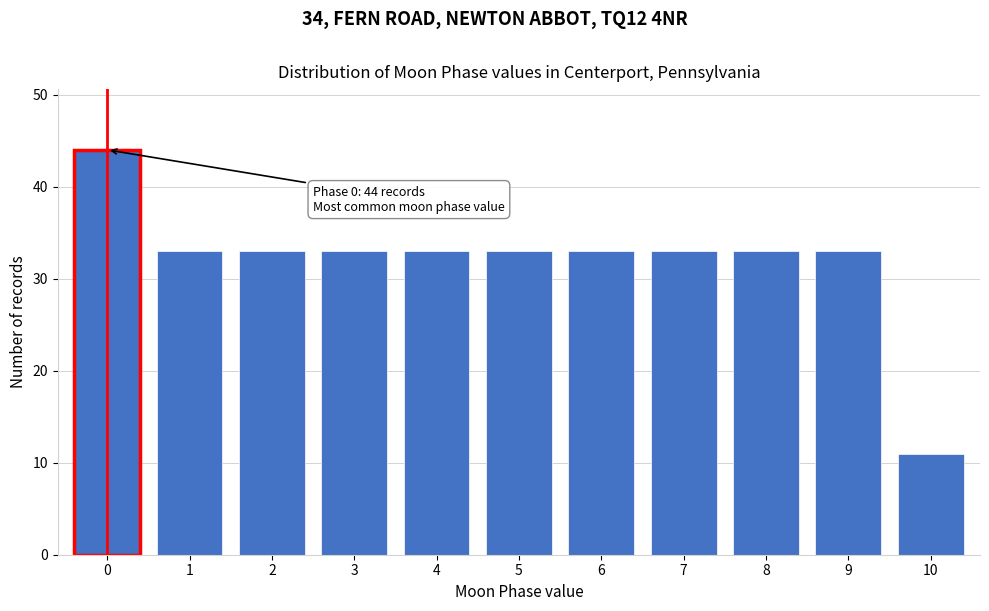

Reading left to right, transcribe all the data shown in this chart.

44	33	33	33	33	33	33	33	33	33	11